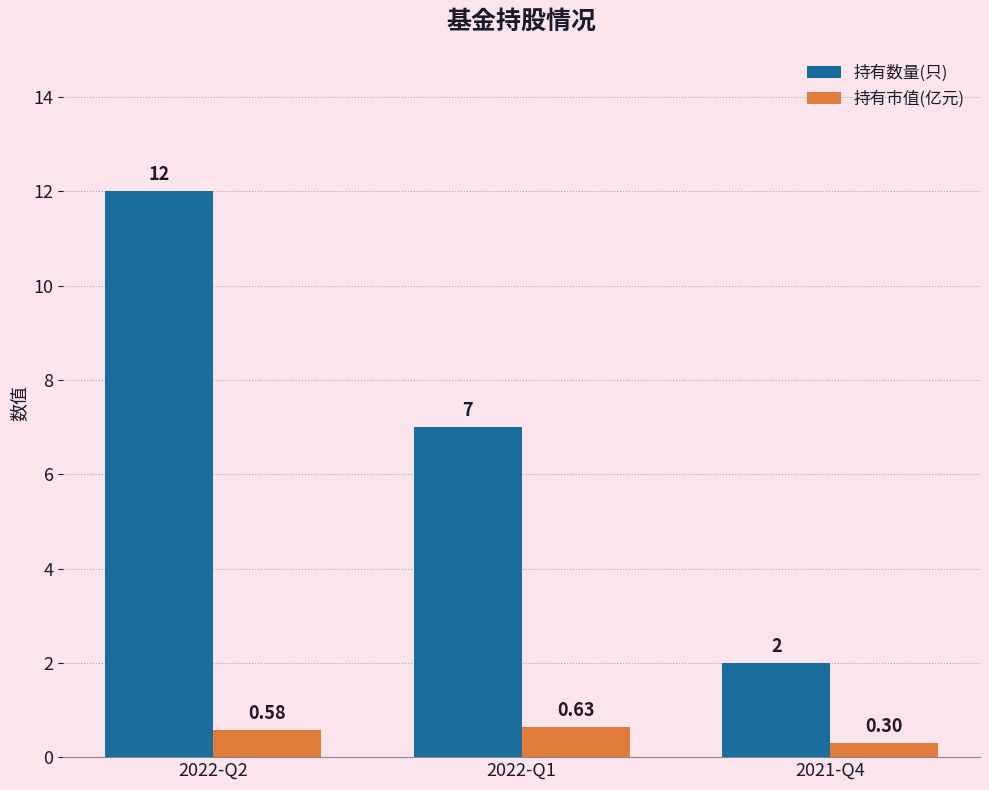

What is the spread (max minus min) of values at 2022-Q2?

11.4